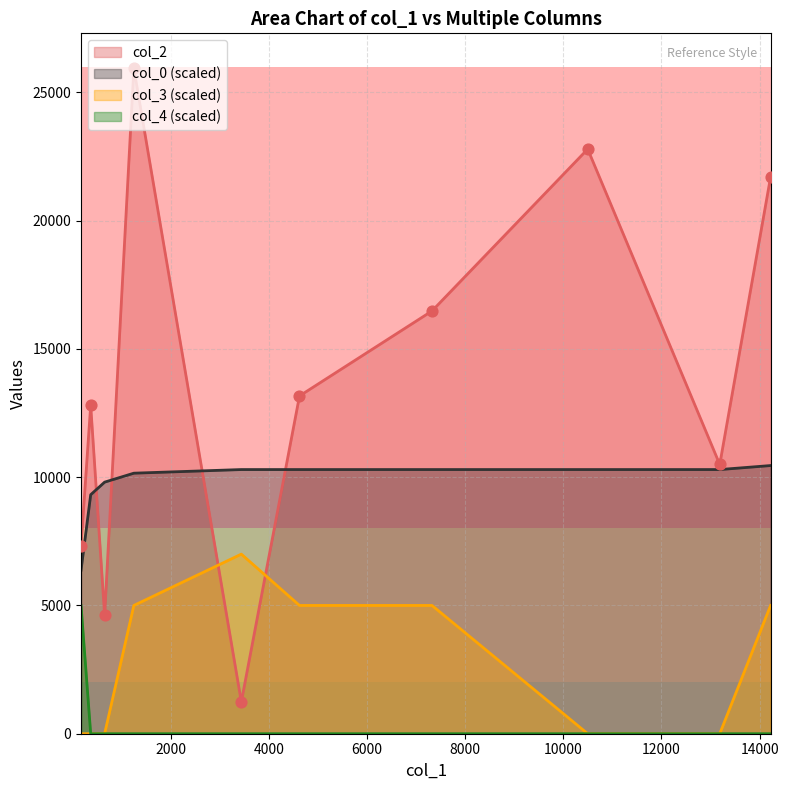

What are all the series names shown in the legend?

col_2, col_0 (scaled), col_3 (scaled), col_4 (scaled)